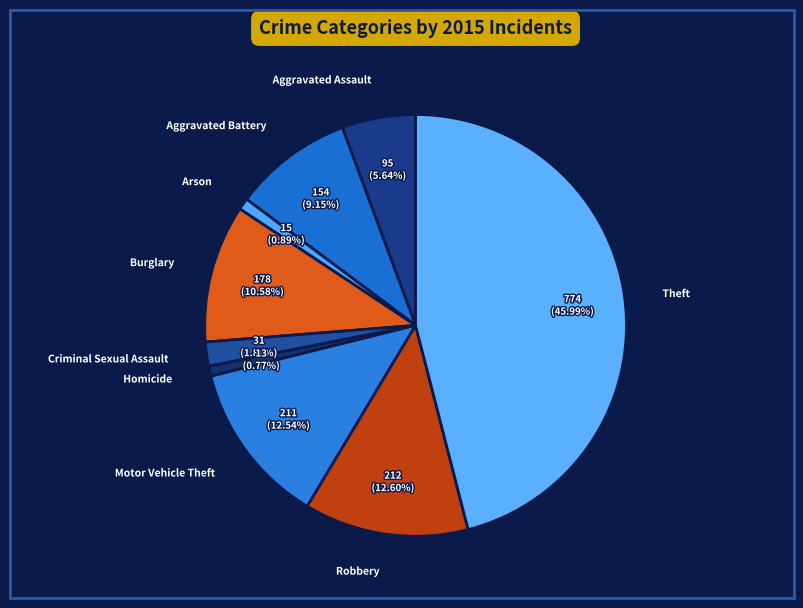

Which has a higher value, Burglary or Theft?

Theft